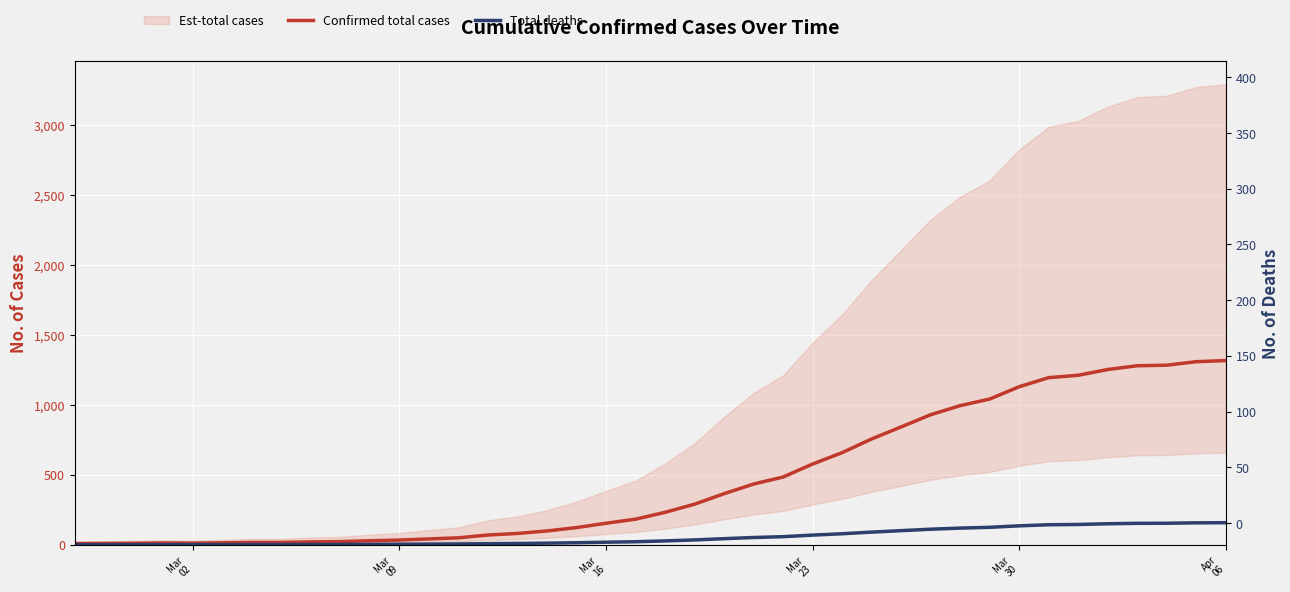

At how many categories does at least one series exceed 304?

18